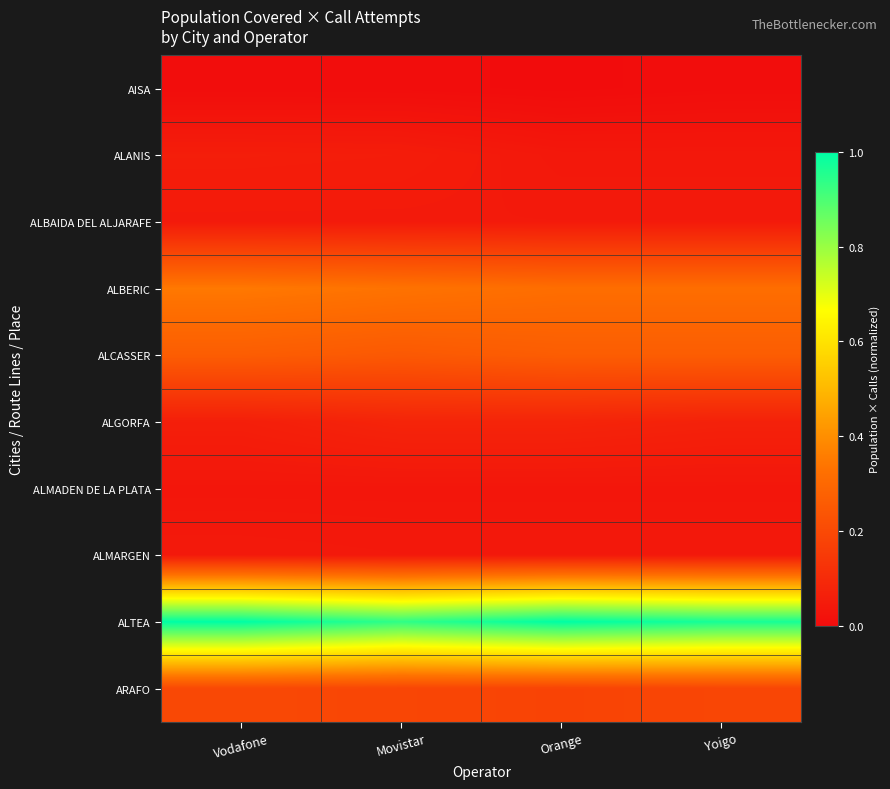

At how many categories does at least one series exceed 0?

4